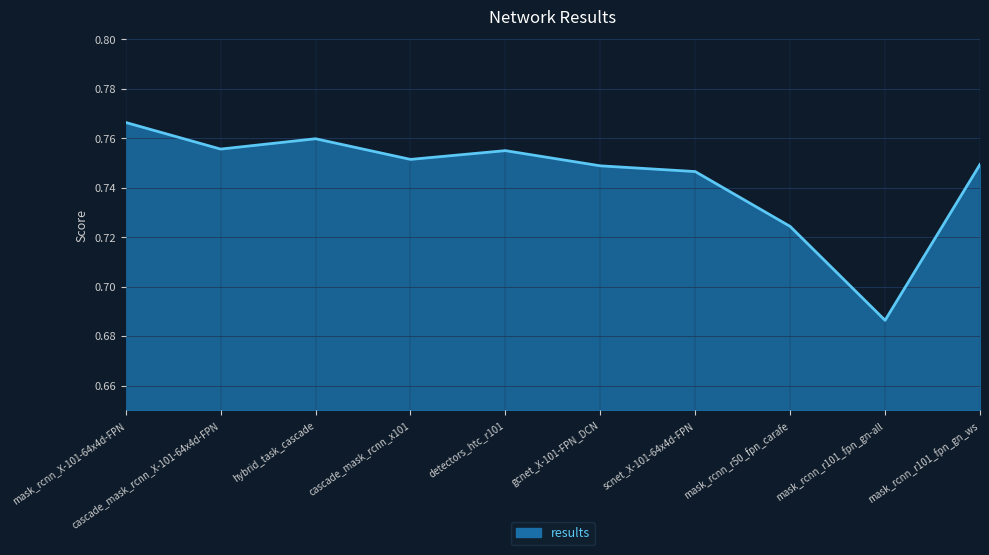

Between detectors_htc_r101 and mask_rcnn_r101_fpn_gn_ws, which is larger?

detectors_htc_r101